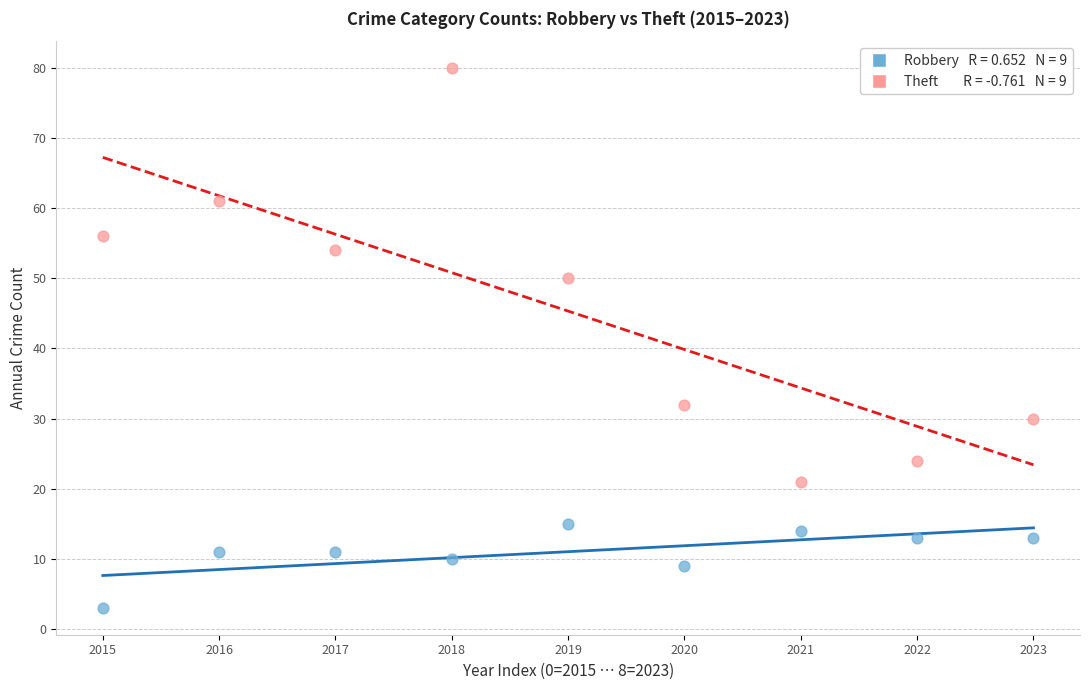

Across all data points, what is the range of Y values (max minus min)?

77